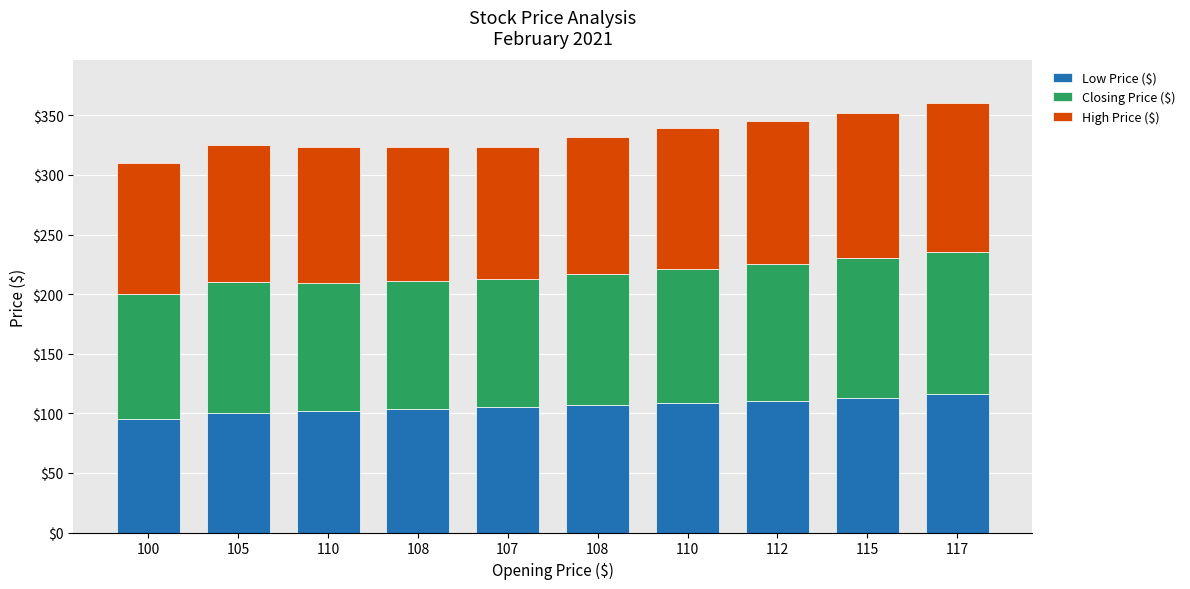

Does the chart contain any negative values?

No